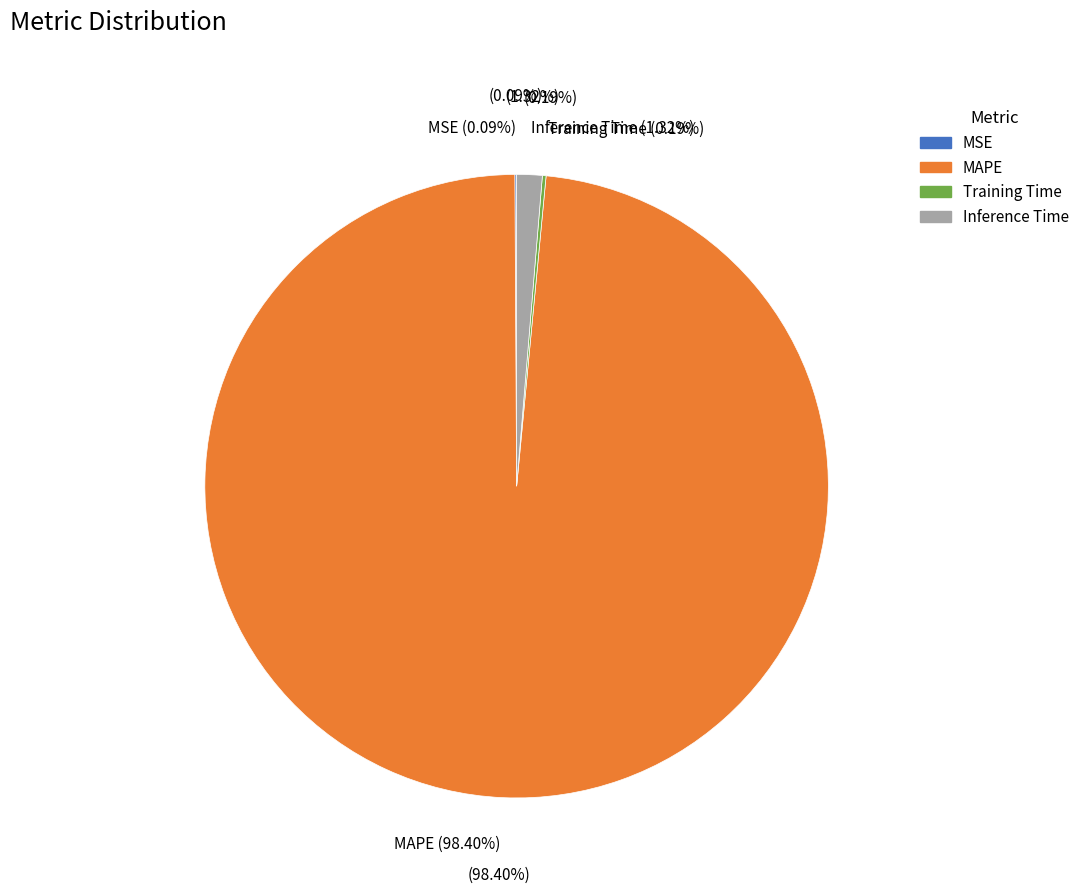

Which slice is the smallest?

MSE